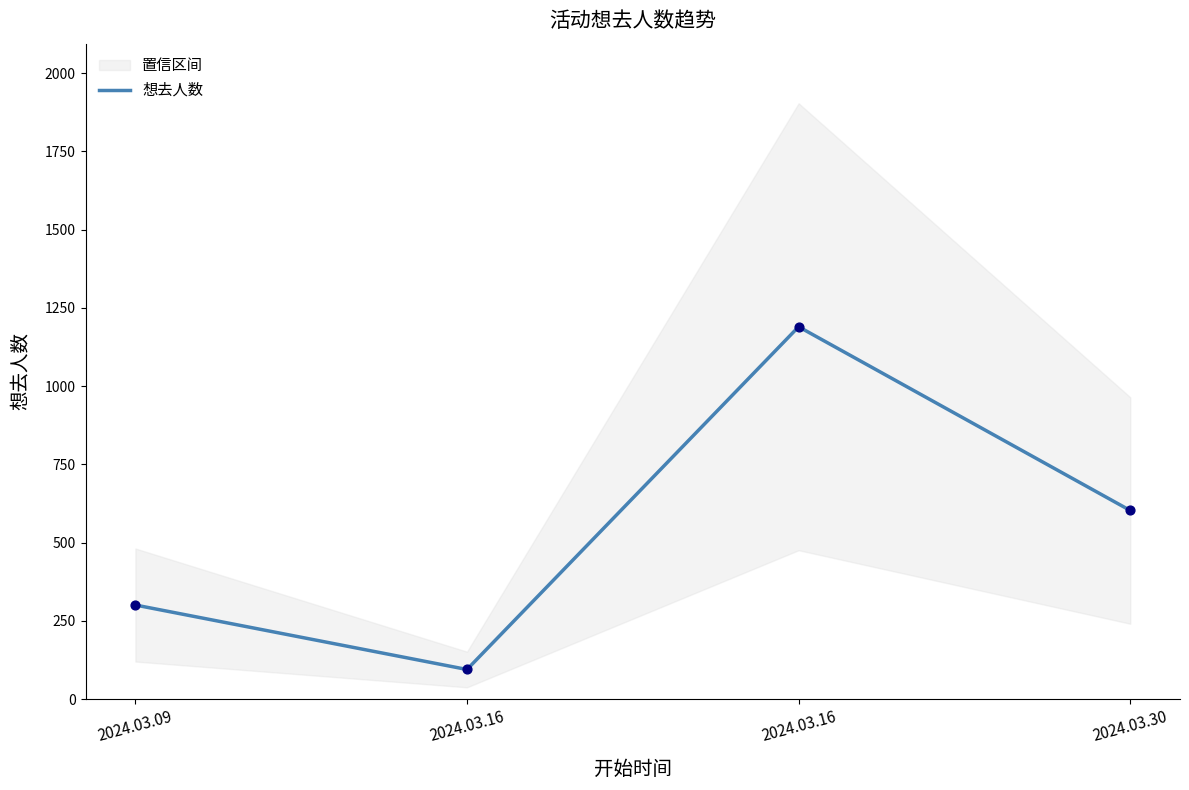

What is the change in value from 2024.03.16 to 2024.03.30?

-587